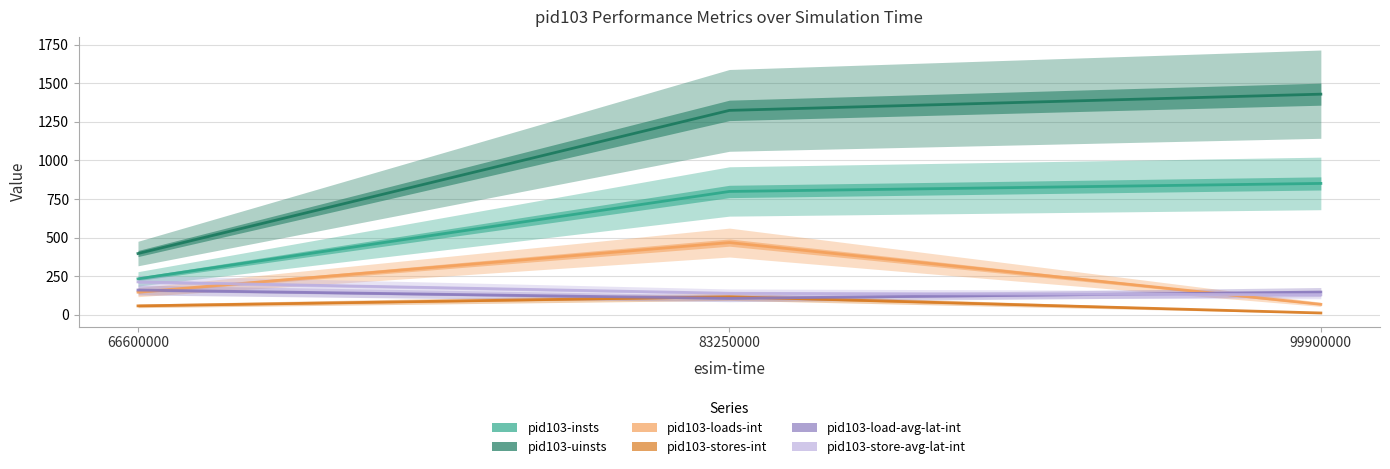

Rank the series by their maximum value, from lowest to highest.

pid103-stores-int, pid103-load-avg-lat-int, pid103-store-avg-lat-int, pid103-loads-int, pid103-insts, pid103-uinsts